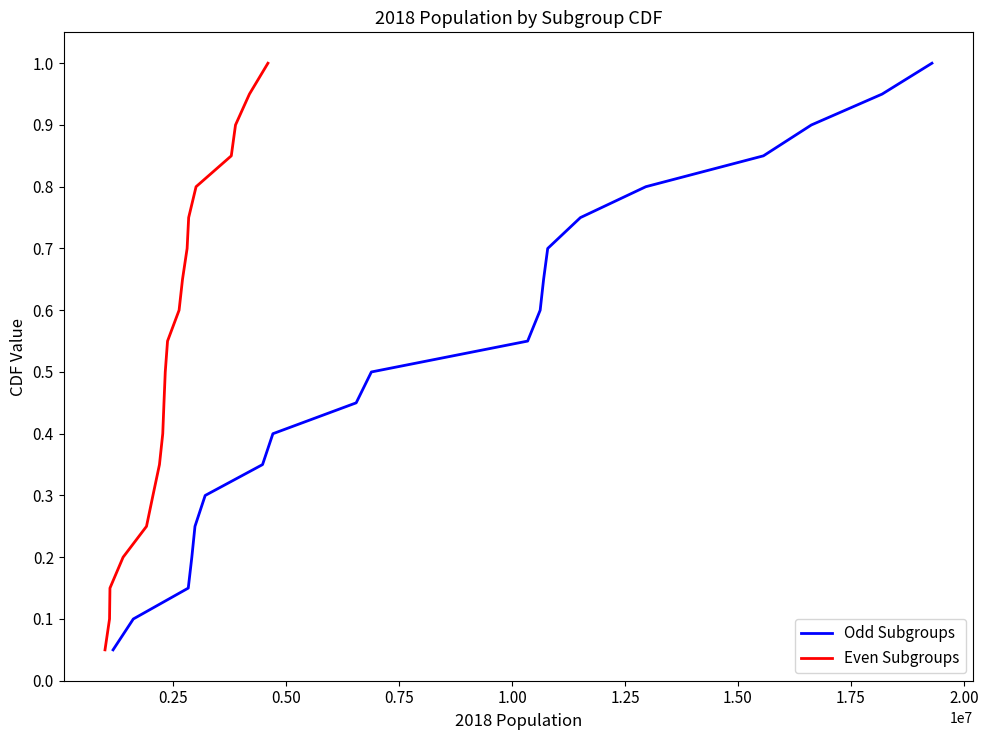

What is the minimum value for Even Subgroups?

0.1